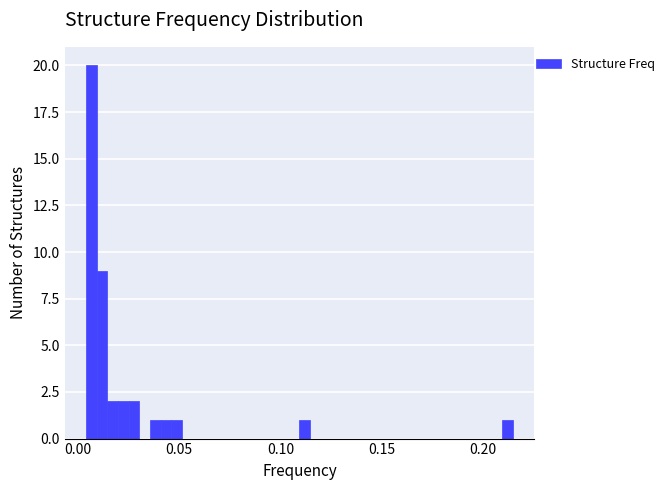

Around what value on the x-axis is the tallest bar? Give the approximate position of its centre, as read against the axis.

0.005